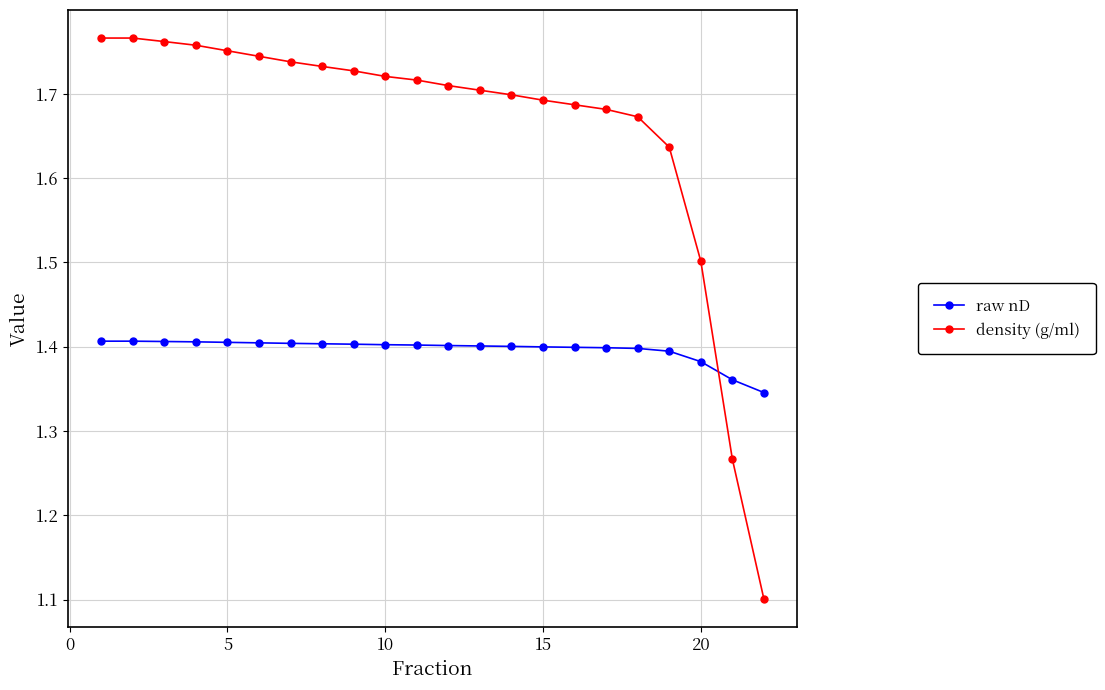

Which series has the widest spread of values?

density (g/ml)